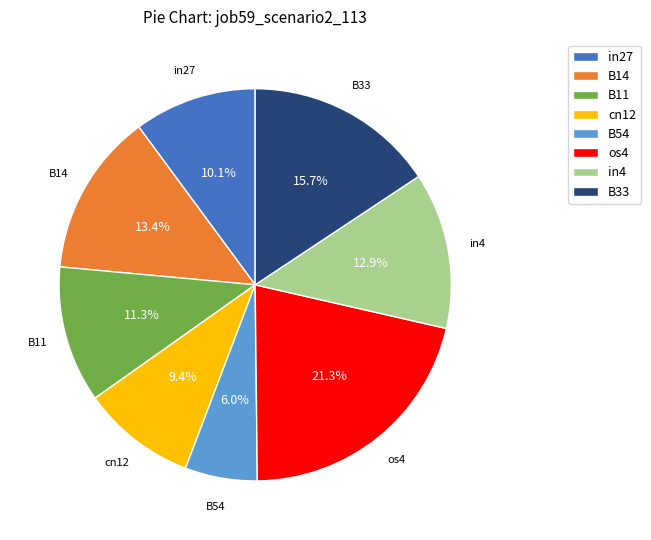

What percentage do cn12 and os4 together represent?

30.7%